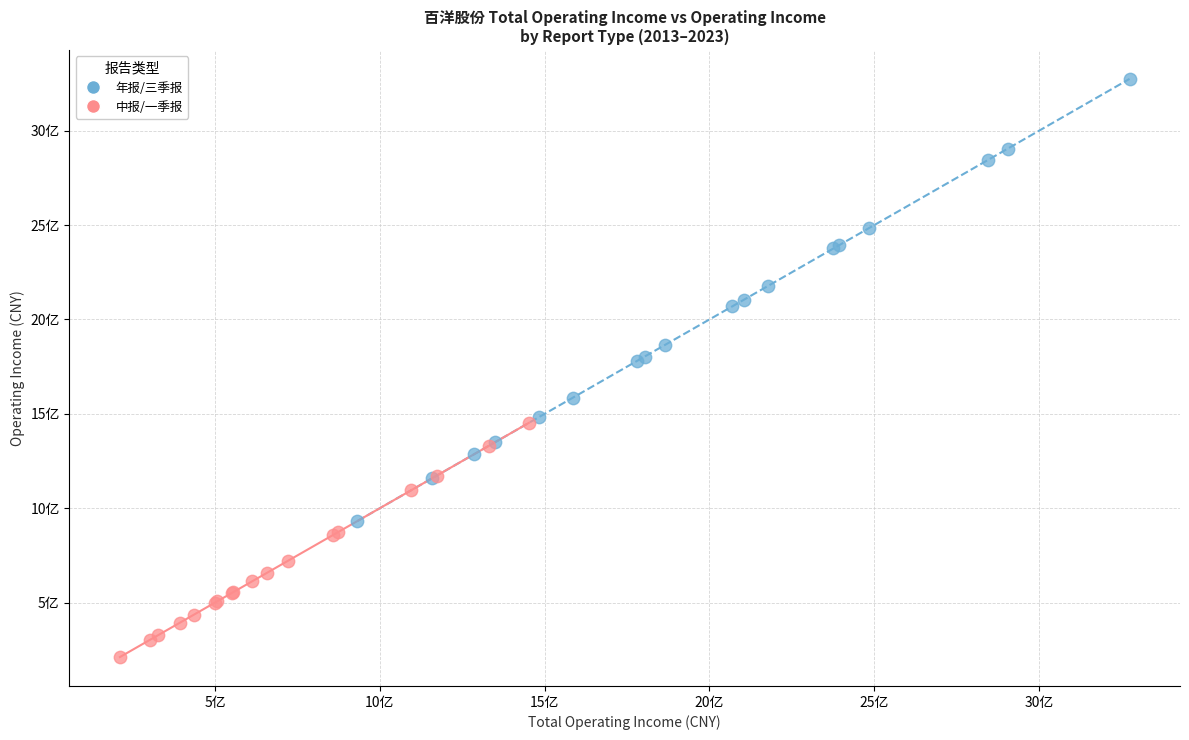

What are all the series names shown in the legend?

年报/三季报, 中报/一季报